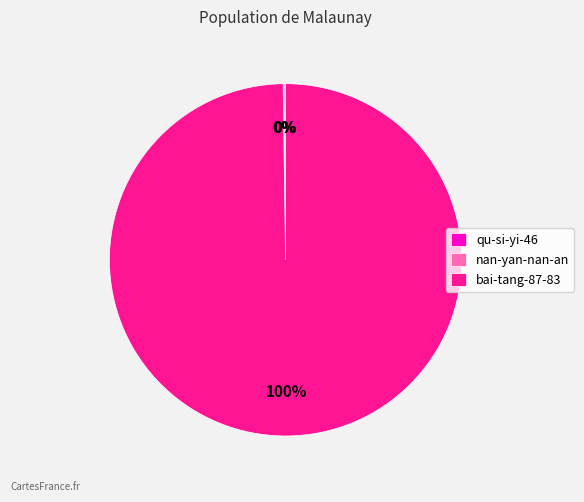

Which category has the biggest portion of the pie?

bai-tang-87-83